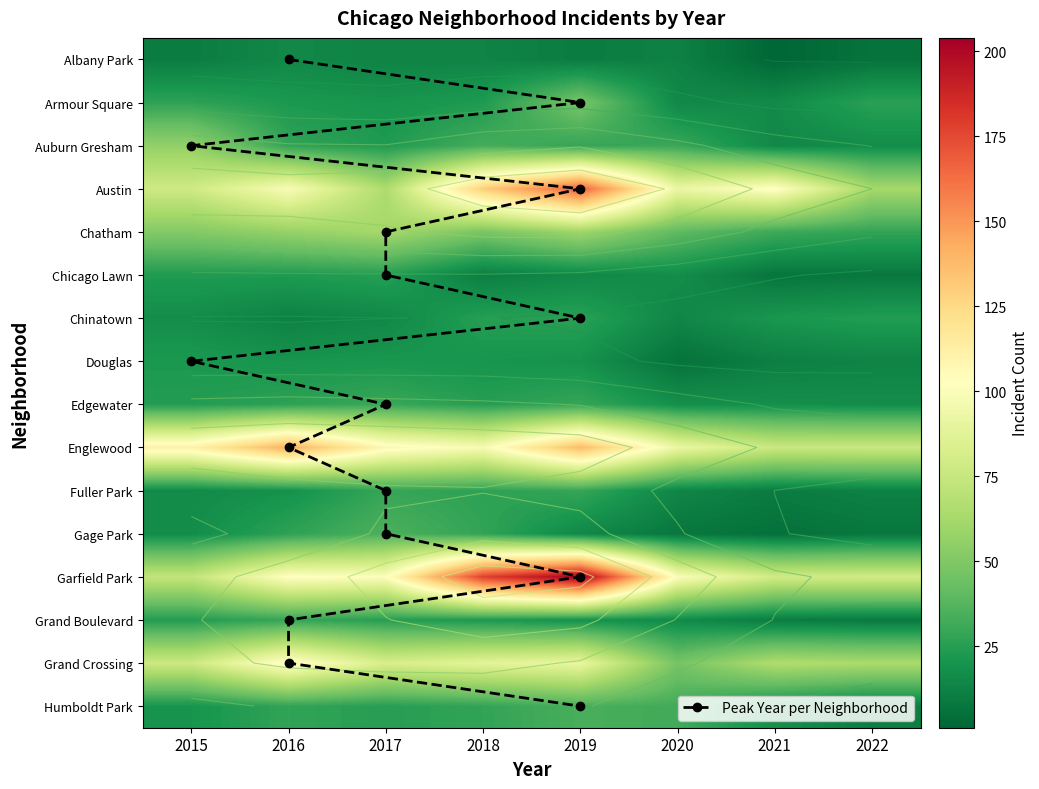

What is the sum of all Auburn Gresham values?

231